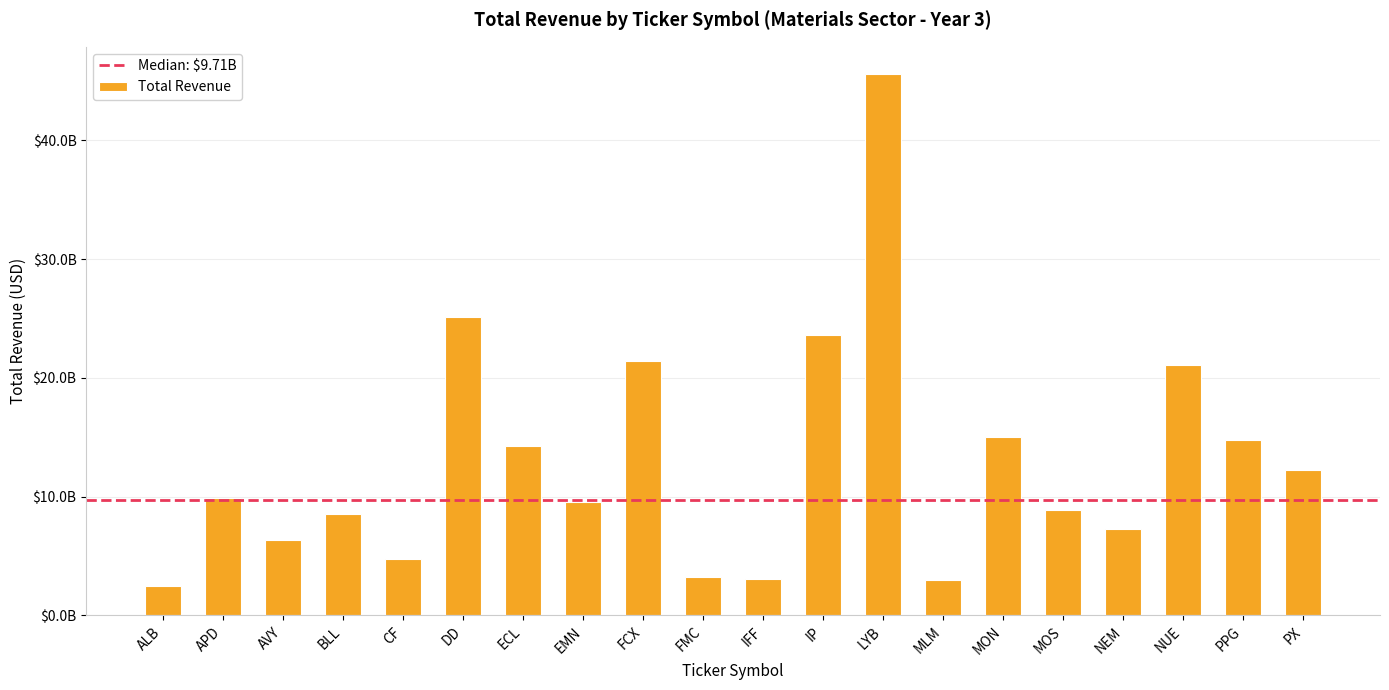

List the labels in order of value, largest first.

LYB, DD, IP, FCX, NUE, MON, PPG, ECL, PX, APD, EMN, MOS, BLL, NEM, AVY, CF, FMC, IFF, MLM, ALB